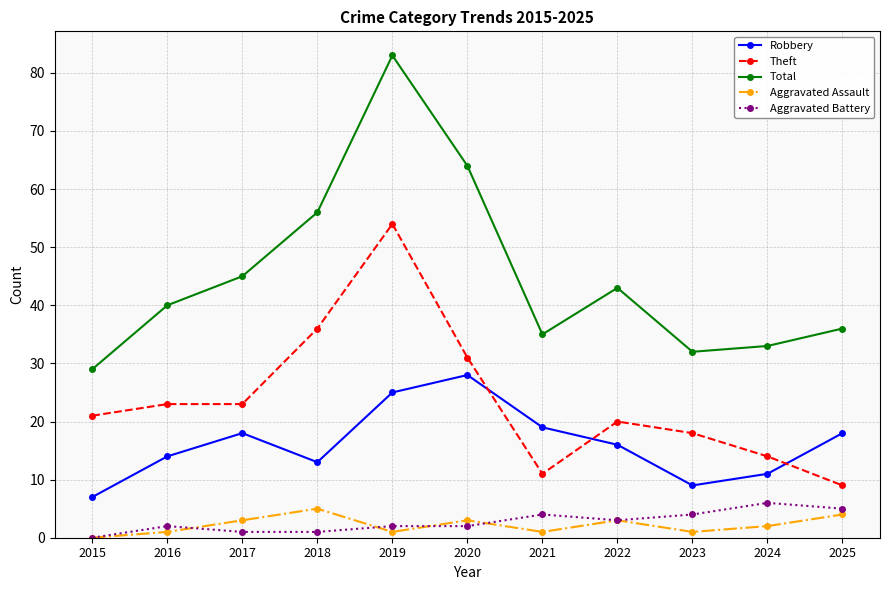

Where is the first local maximum for Aggravated Assault?

2018